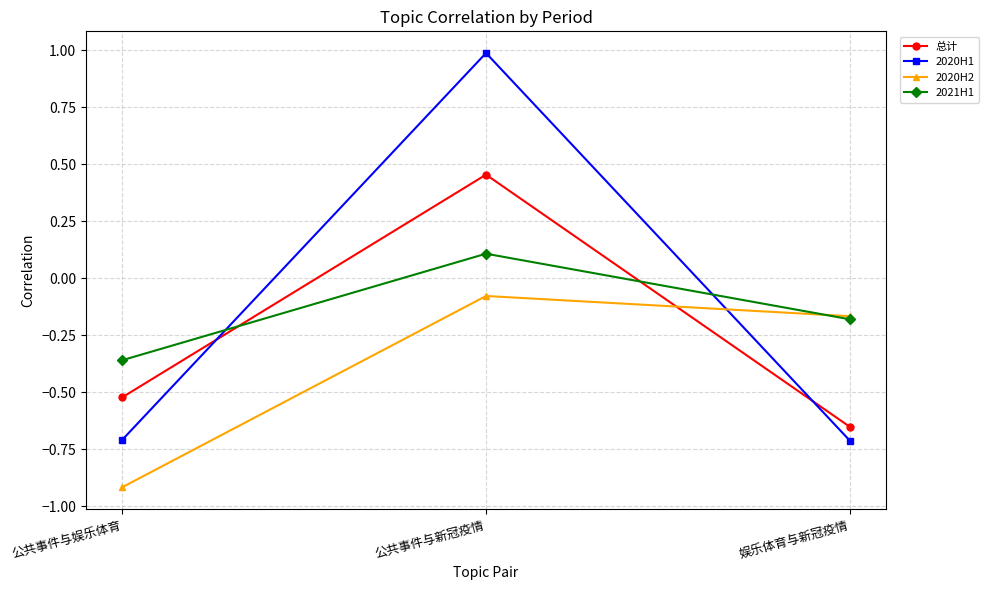

At which label does 总计 first exceed 0?

公共事件与新冠疫情